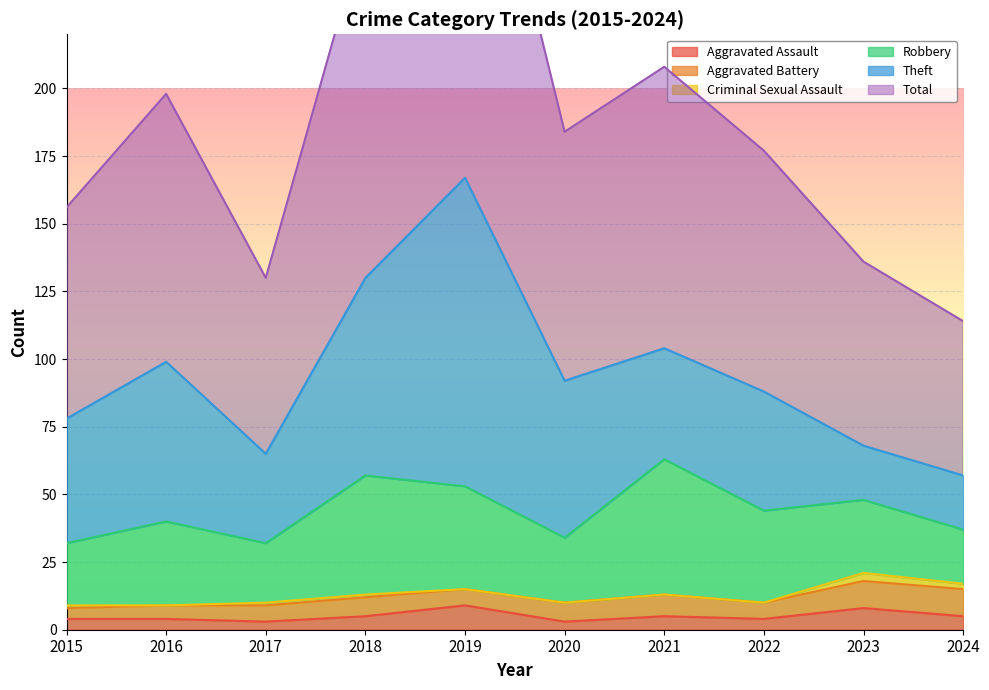

At which category does Criminal Sexual Assault reach its first local peak?

2023